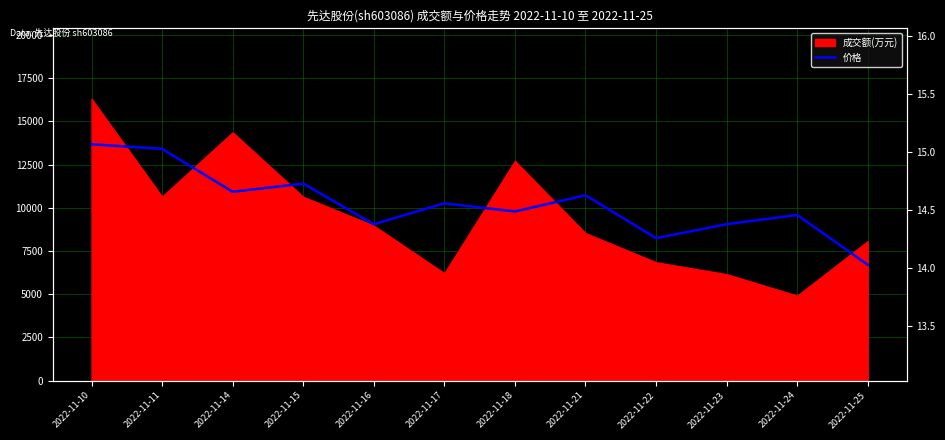

Which has a higher value, 2022-11-21 or 2022-11-14?

2022-11-14